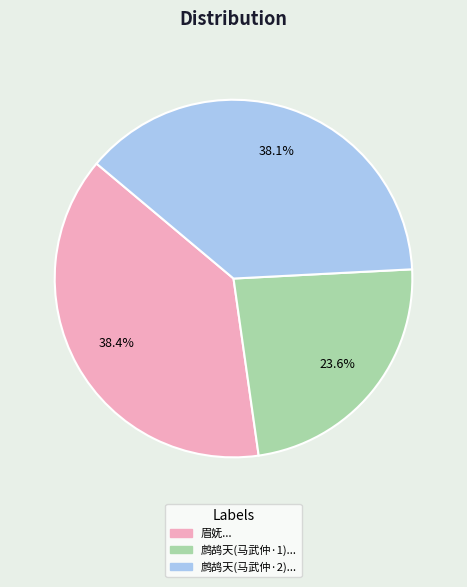

Is there a majority slice in this chart?

No